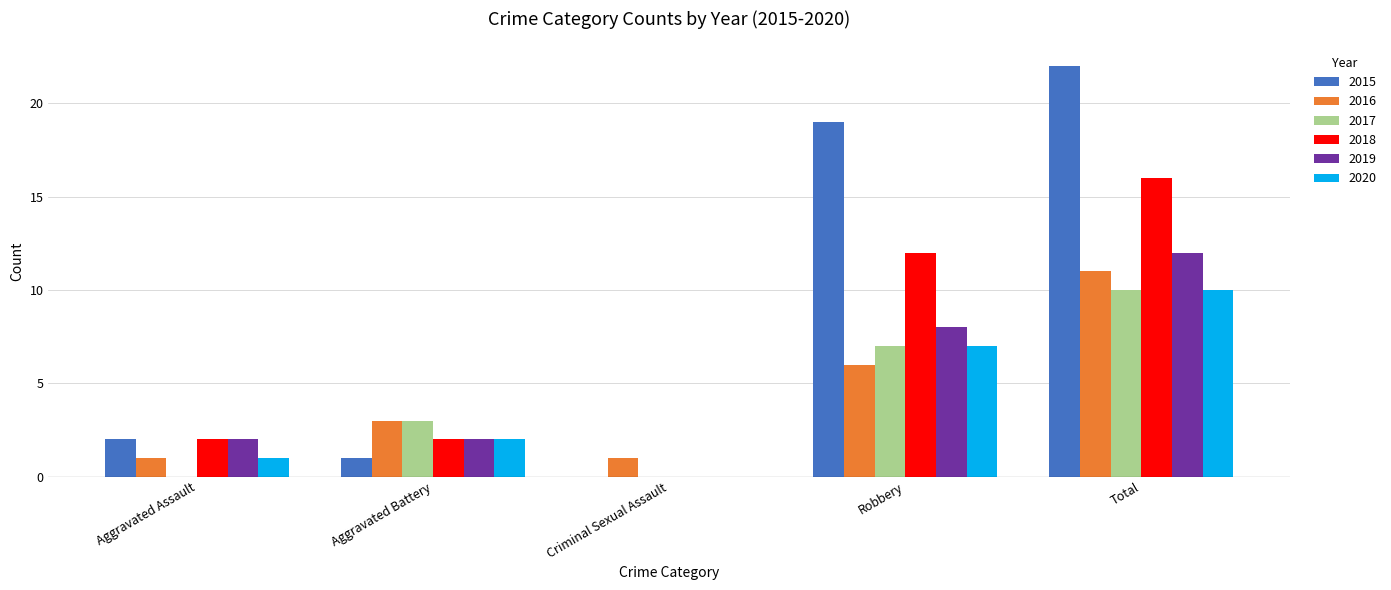

What is the sum of the 2015 values at Robbery and Aggravated Assault?

21